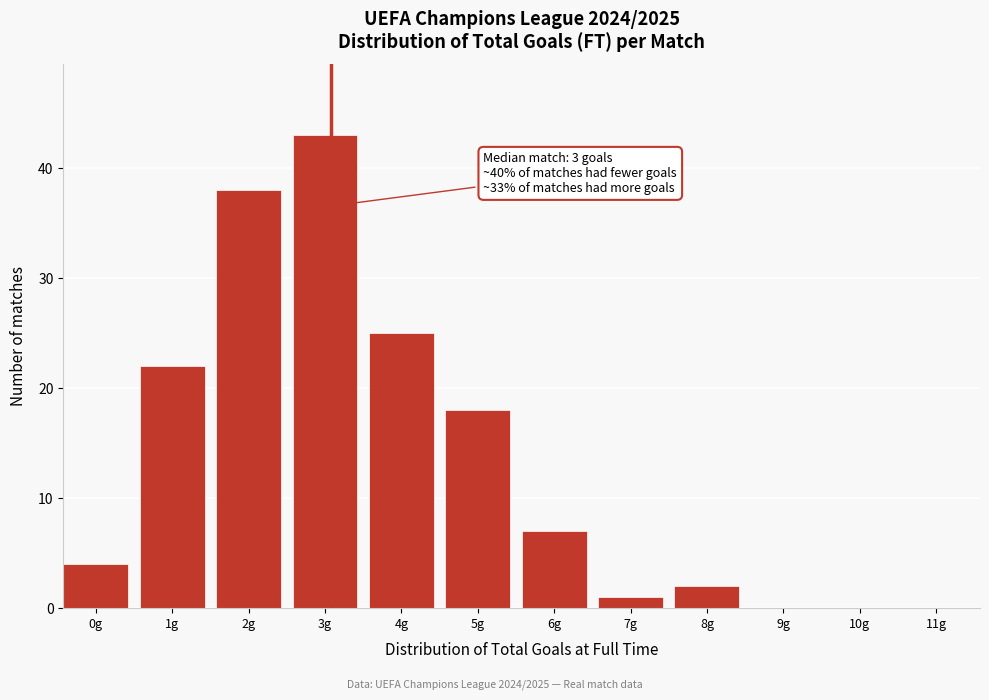

Reading left to right, transcribe all the data shown in this chart.

0g=4	1g=22	2g=38	3g=43	4g=25	5g=18	6g=7	7g=1	8g=2	9g=0	10g=0	11g=0